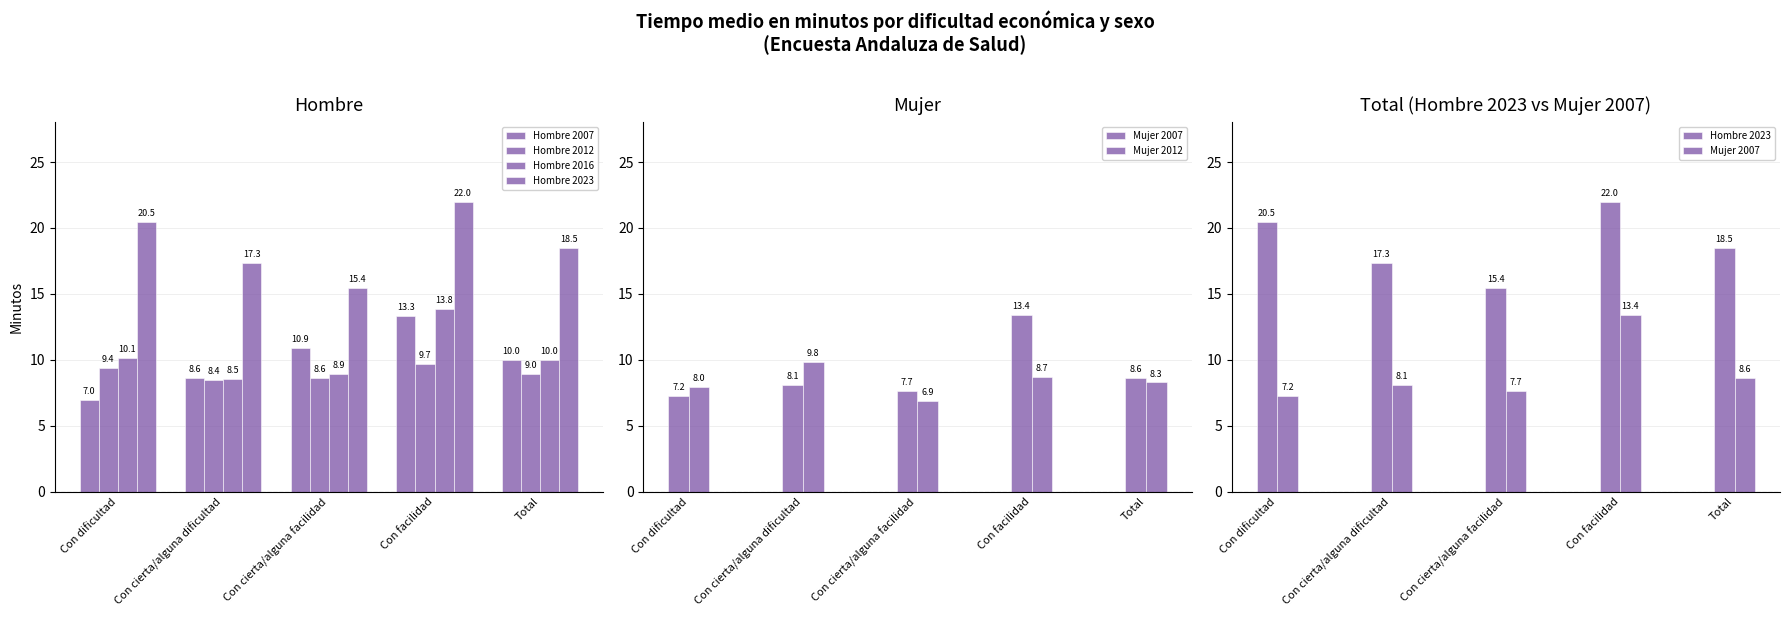

Which category has the lowest value in the Mujer 2012 series?

Con cierta/alguna facilidad